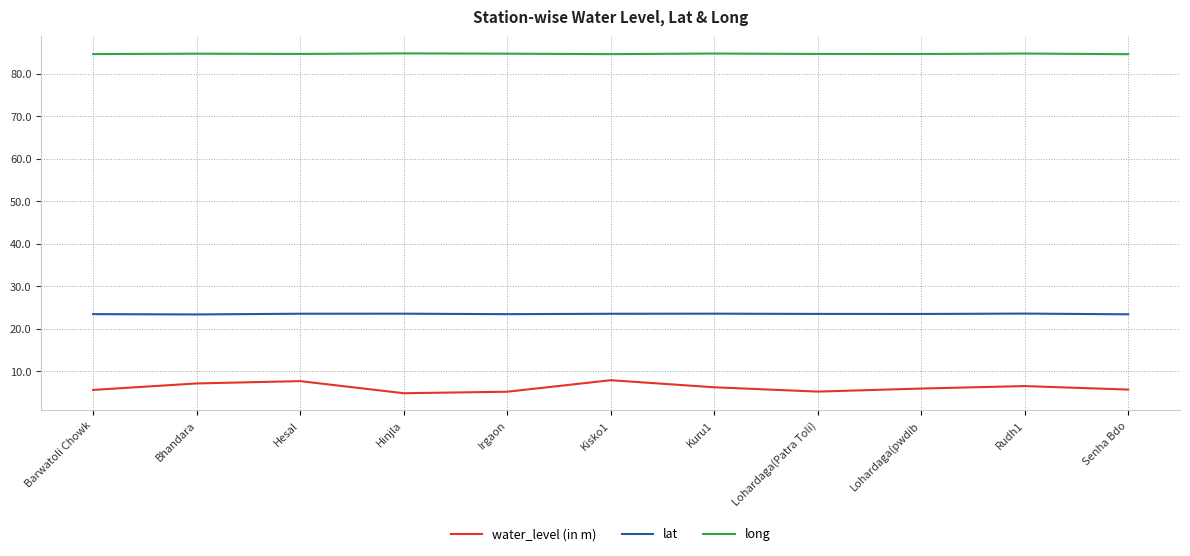

Which series has the largest total across all categories?

long